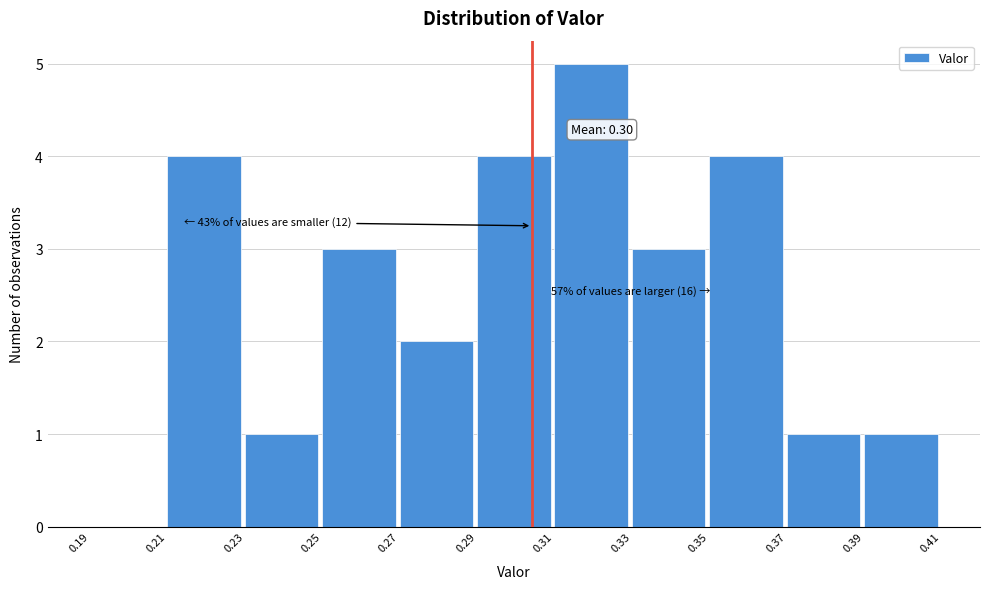

Which range on the x-axis has the tallest bar?

0.31 to 0.33